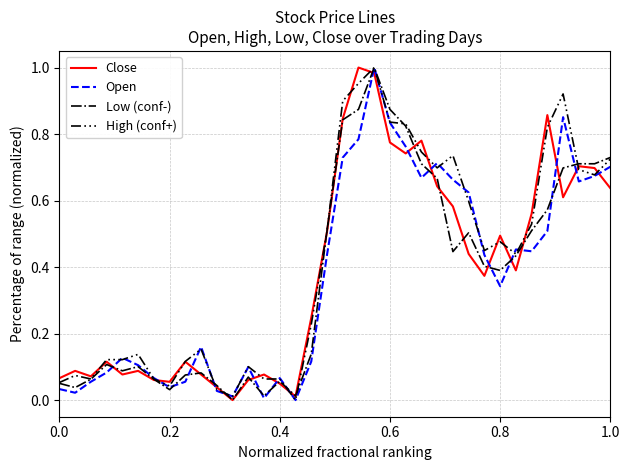

What are all the series names shown in the legend?

Close, Open, Low (conf-), High (conf+)